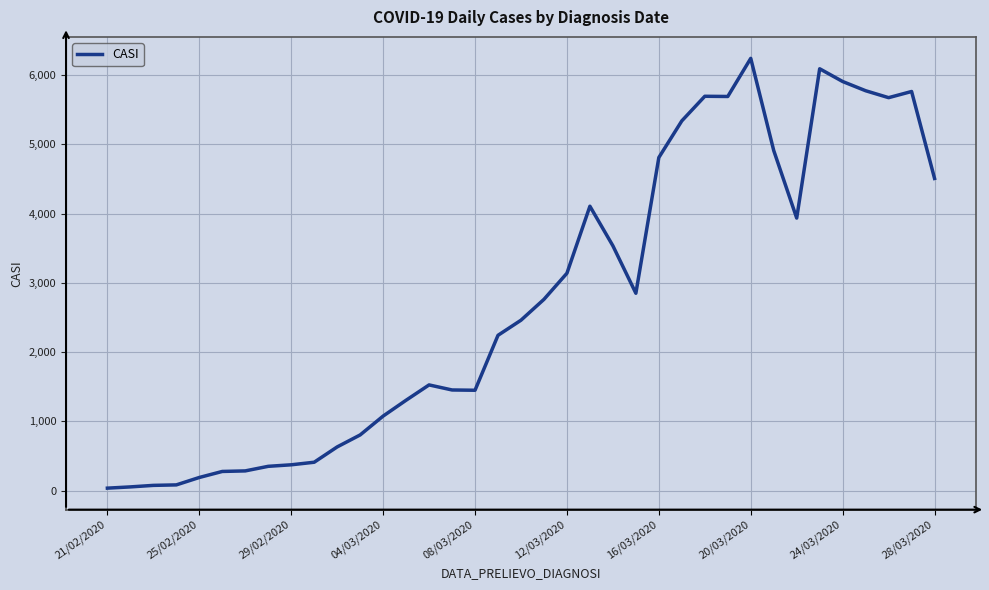

What is the maximum value shown in the chart?

6239